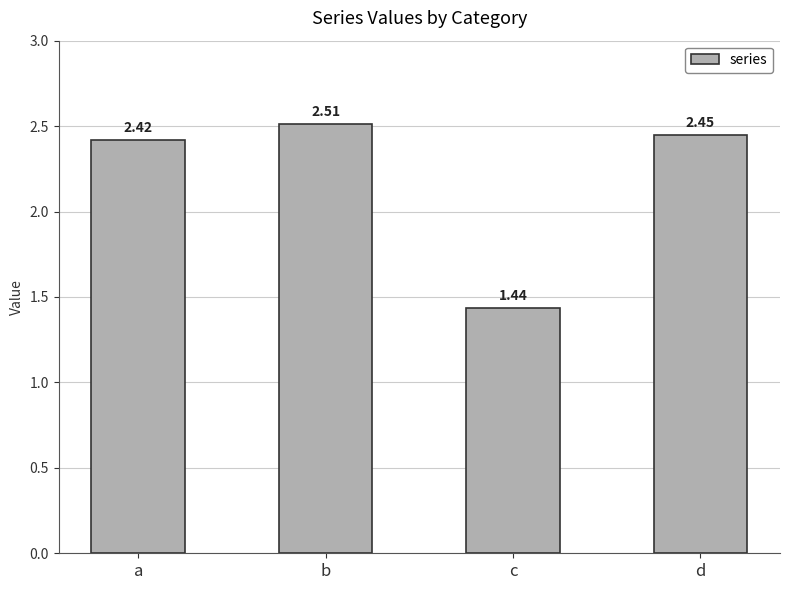

What is the change in value from b to c?

-1.1